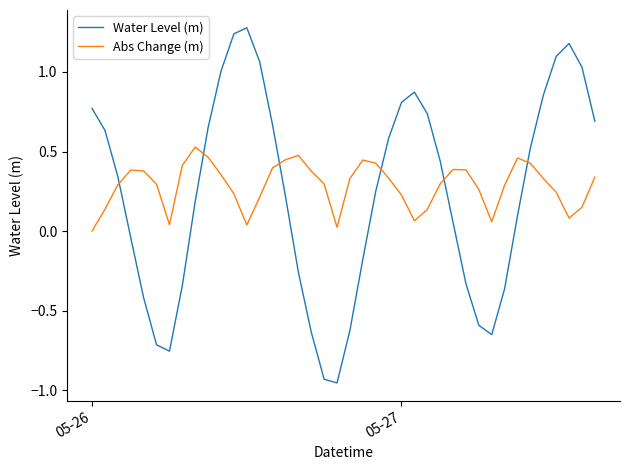

True or false: Water Level (m) and Abs Change (m) intersect in this chart.

True